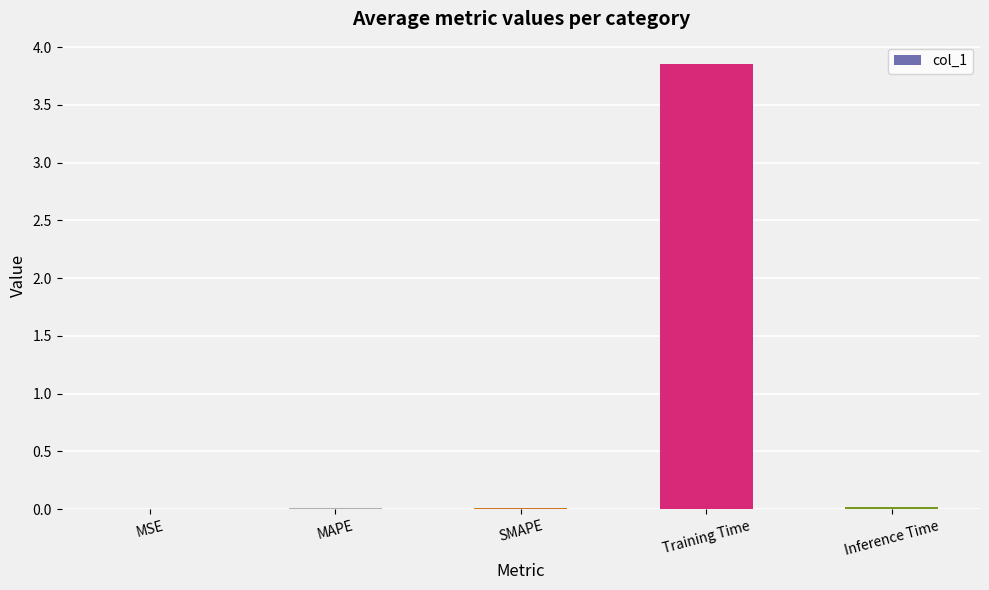

Between Training Time and MAPE, which is larger?

Training Time